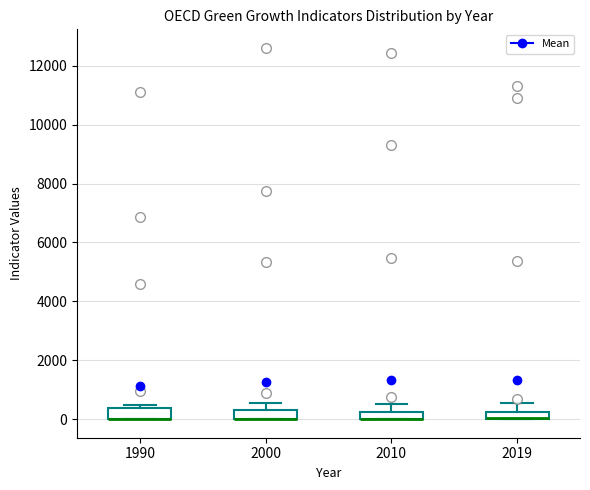

Where is the lower edge of the box at x = 1990 on the y-axis? The values are not printed on the chart, so give them approximately, as read against the axis.

0